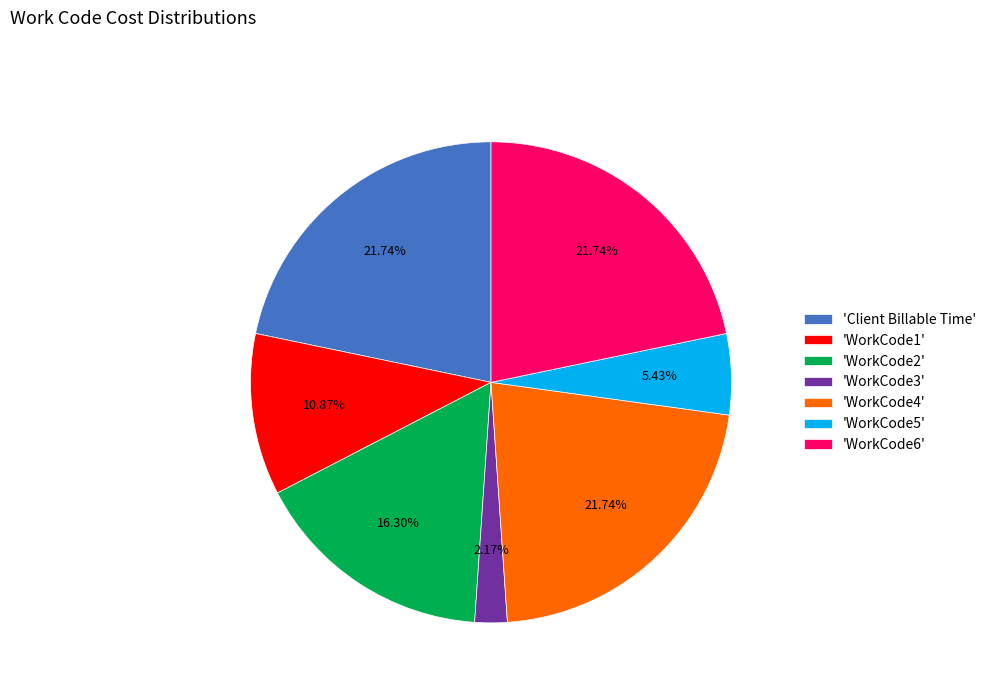

Is there any slice that represents more than half of the pie?

No